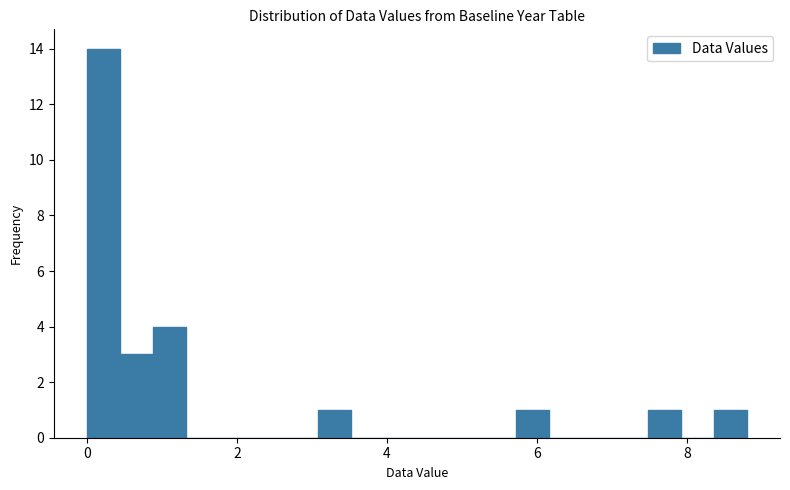

Read against the x-axis, roughly where is the centre of the tallest bar?

0.2